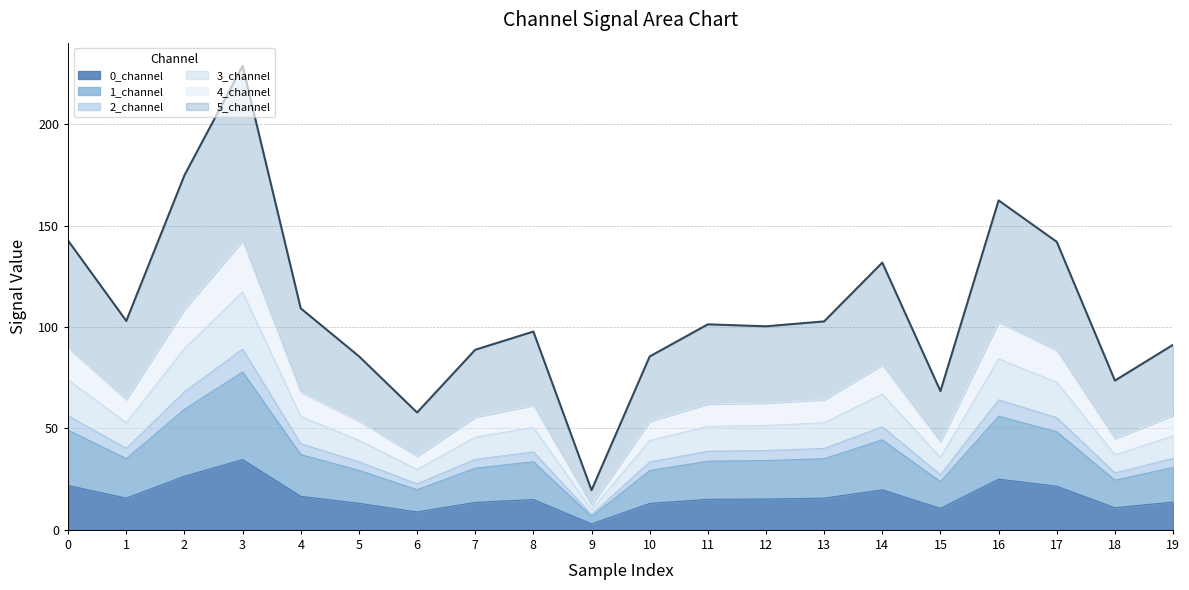

List the labels in order of 4_channel value, smallest first.

9, 6, 15, 18, 10, 5, 7, 19, 8, 12, 11, 13, 1, 4, 14, 17, 0, 16, 2, 3